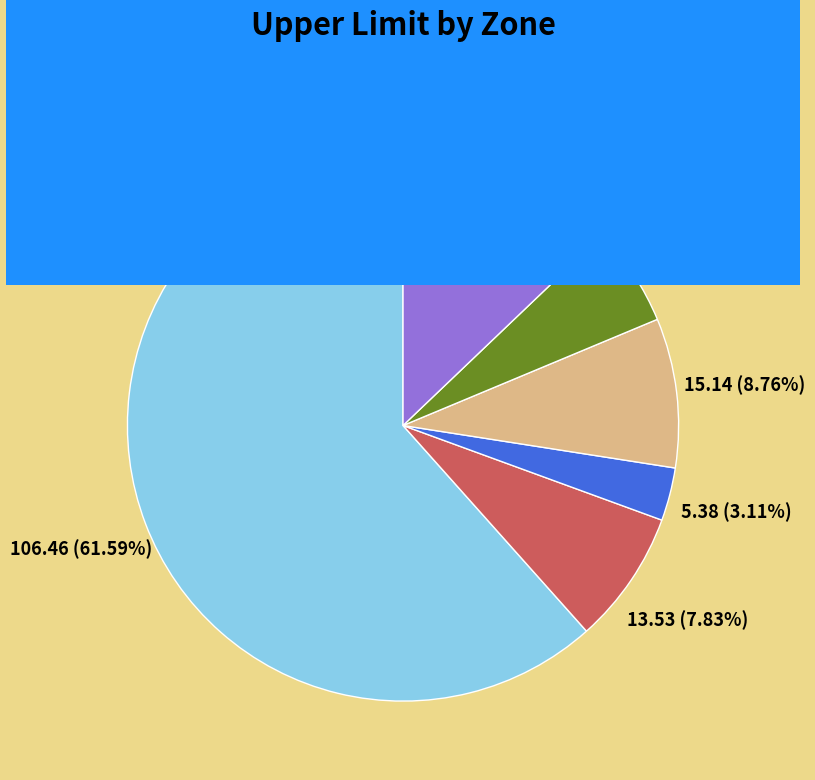

To the nearest percent, what percentage of the pie is SW?

13%